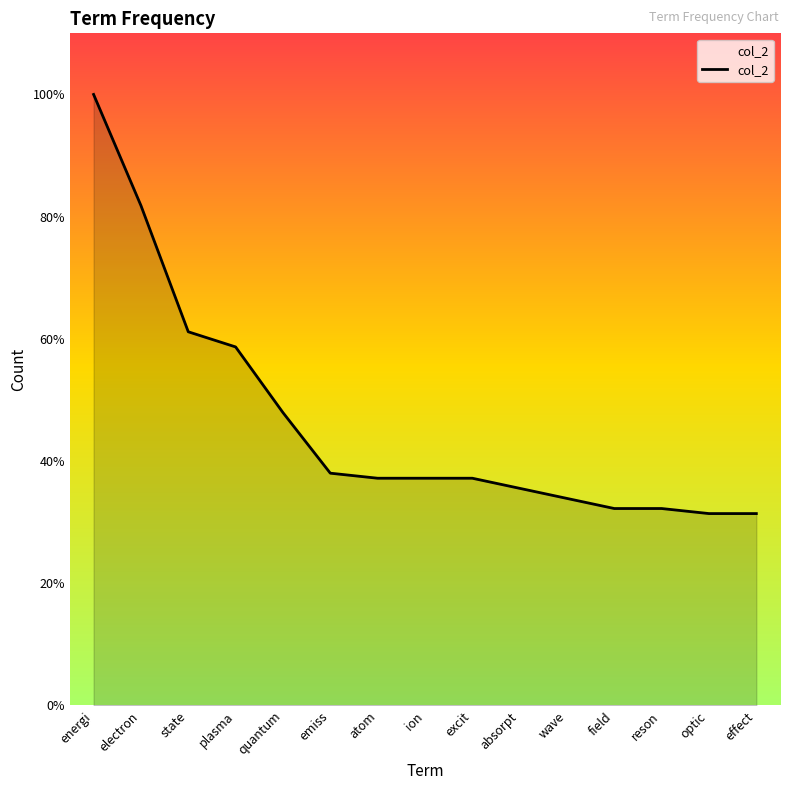

Does the chart have visible grid lines?

No